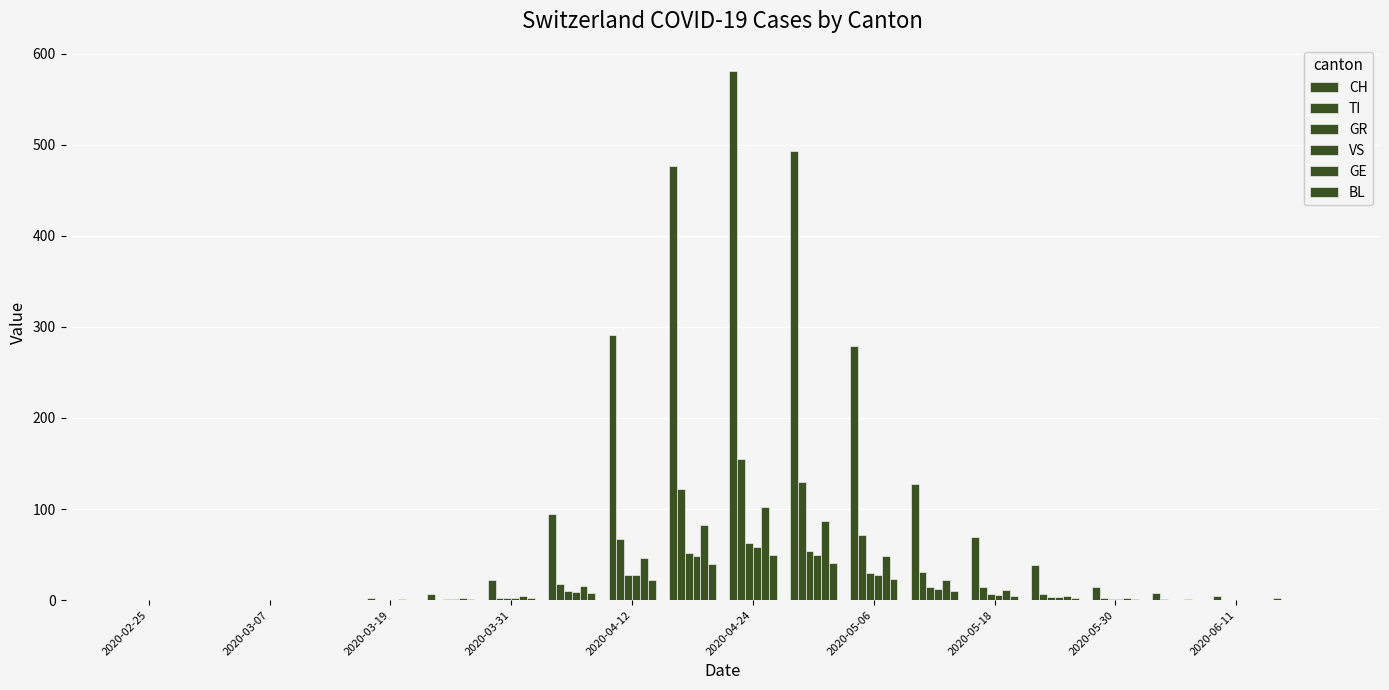

Count the number of categories in the chart.

20